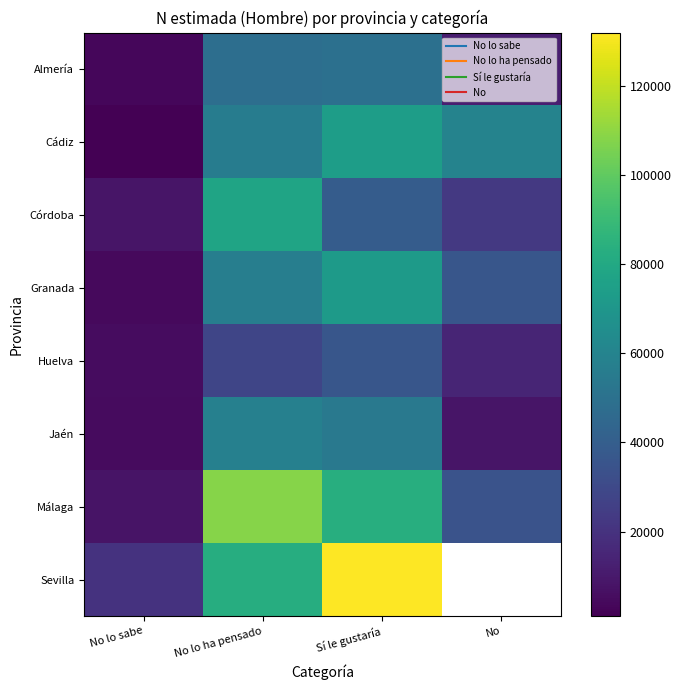

At which label is Córdoba closest to 42955?

Sí le gustaría